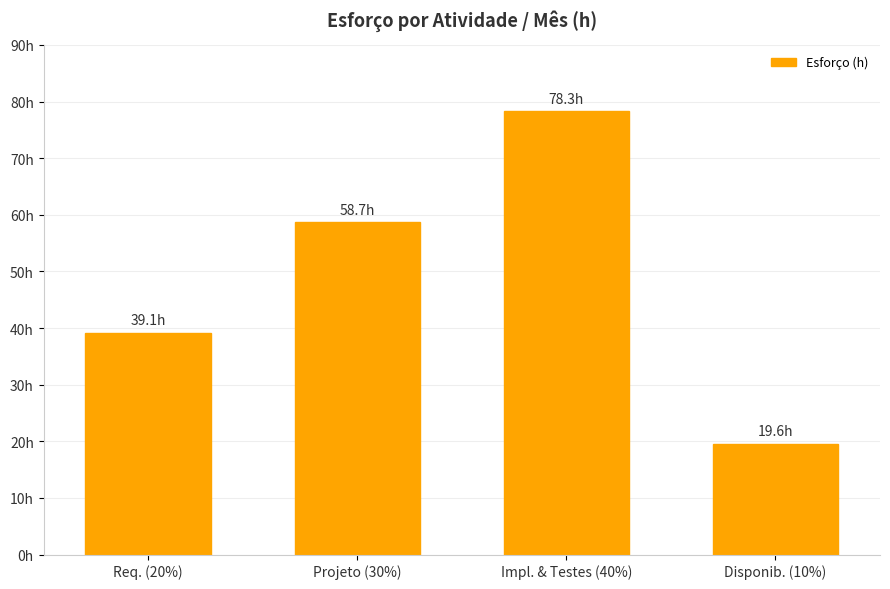

Which category has the lowest value across all series?

Disponib. (10%)